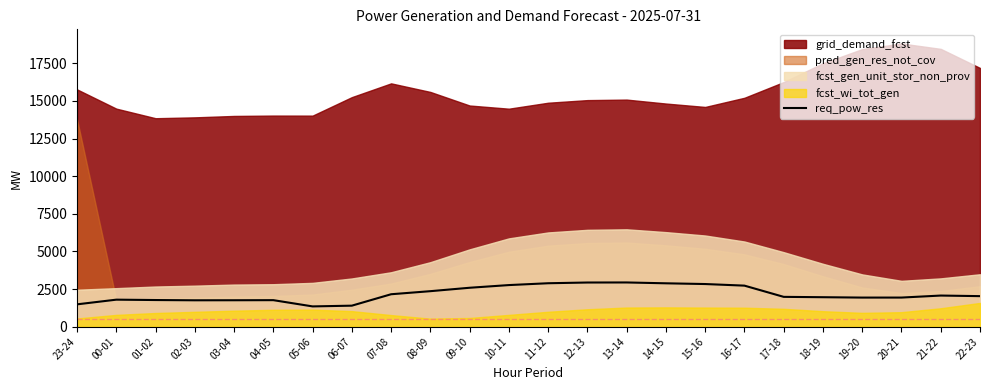

Reading right to left, what are all the values shown in this chart?

2031	2070	1936	1935	1960	1983	2729	2835	2884	2940	2936	2888	2766	2588	2361	2157	1398	1349	1764	1758	1755	1772	1797	1486